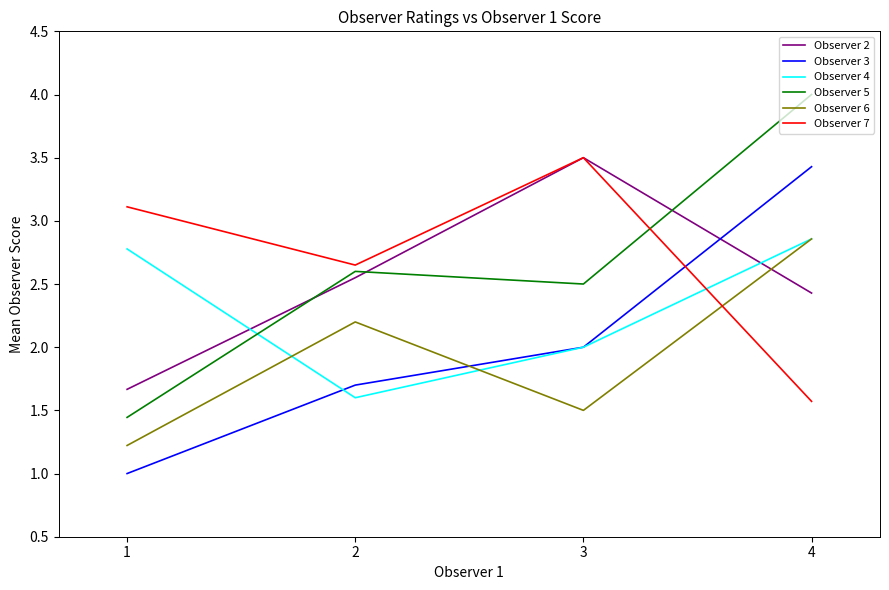

Between 1 and 4, which series saw the biggest shift?

Observer 5